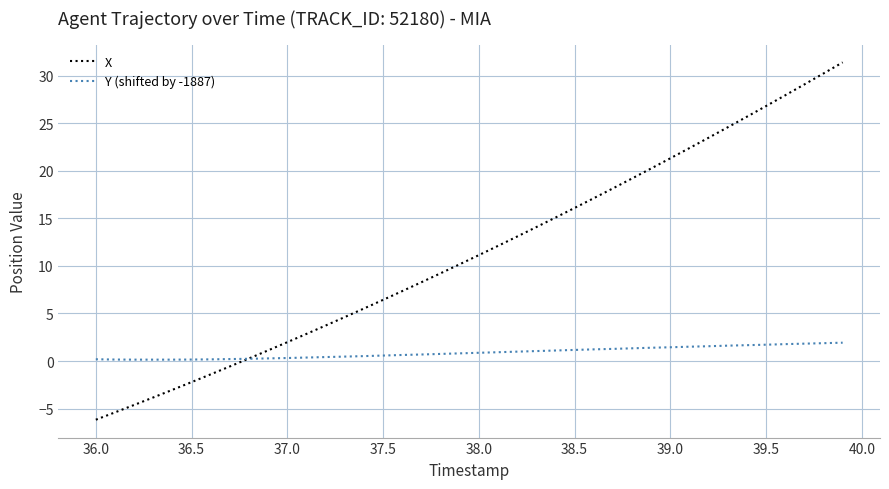

List the series in order of their peak value, lowest first.

Y (shifted by -1887), X